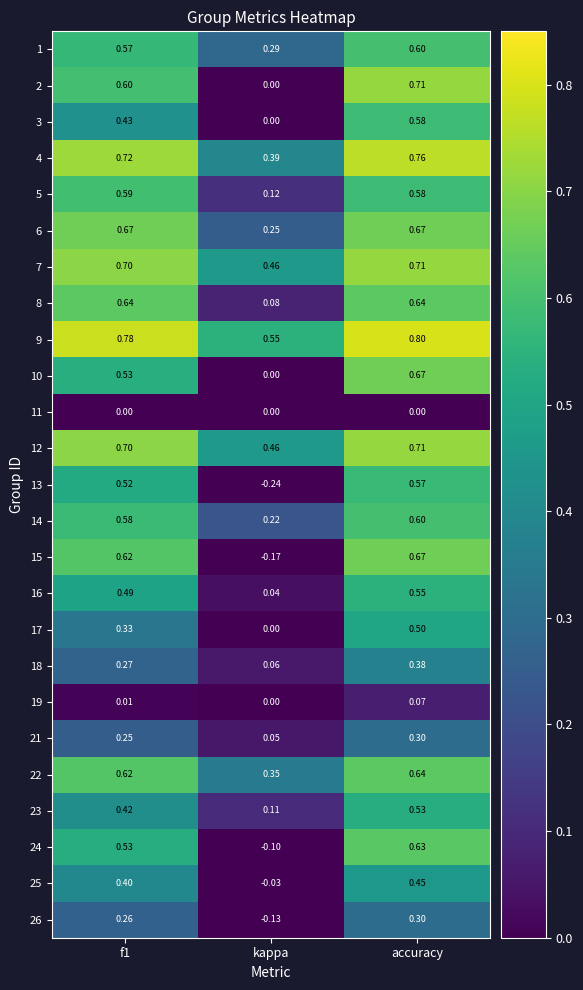

Is the value of 15 at accuracy greater than the value of 2 at f1?

Yes